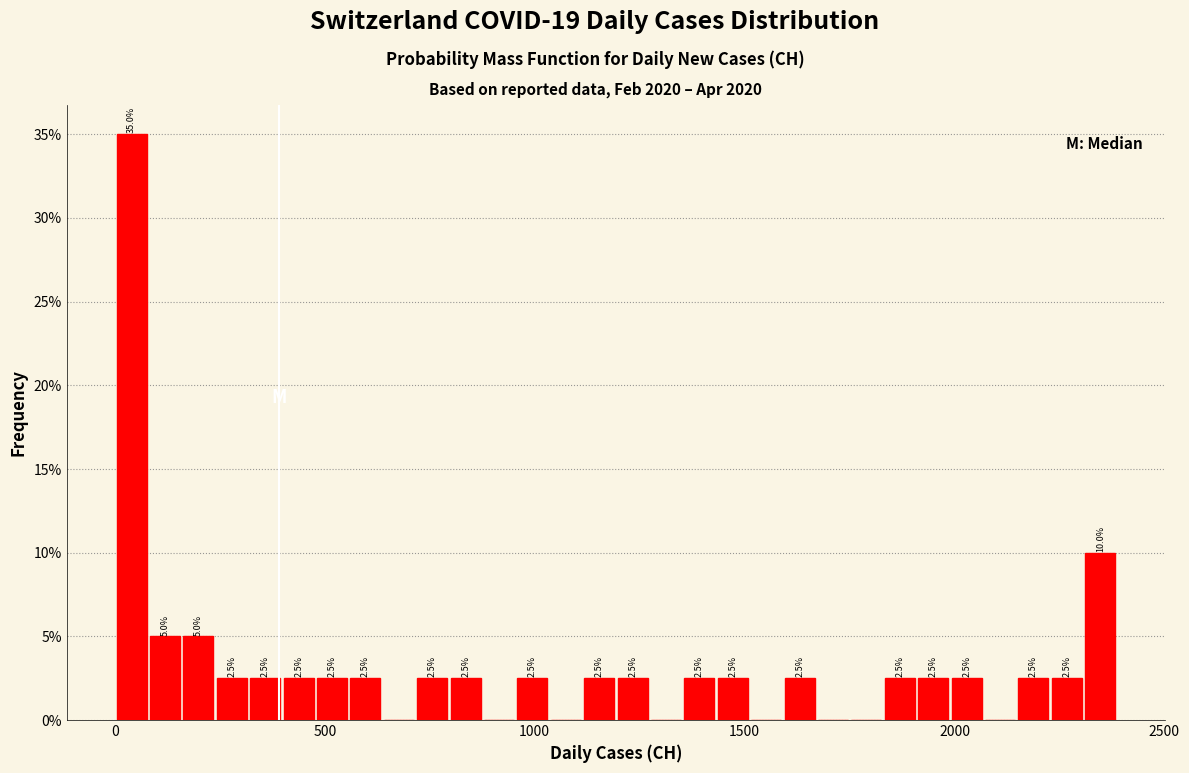

Around what value on the x-axis is the tallest bar? Give the approximate position of its centre, as read against the axis.

50